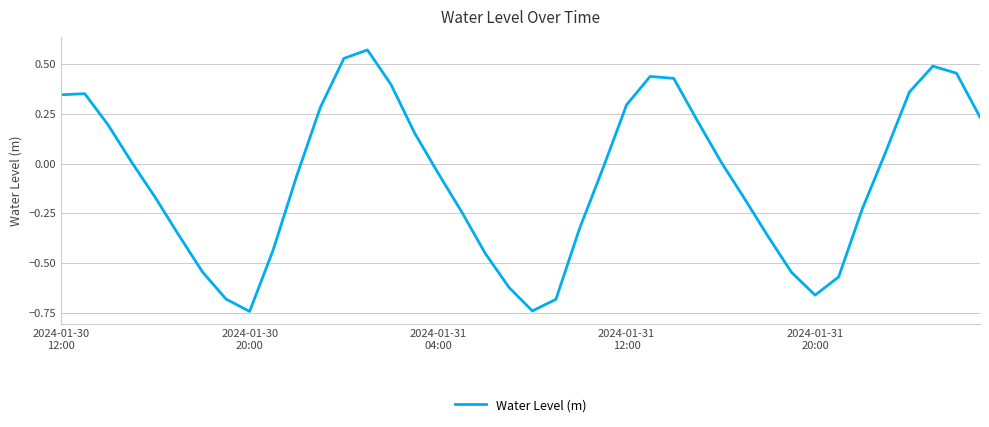

What is the difference between the maximum and minimum values?

1.3